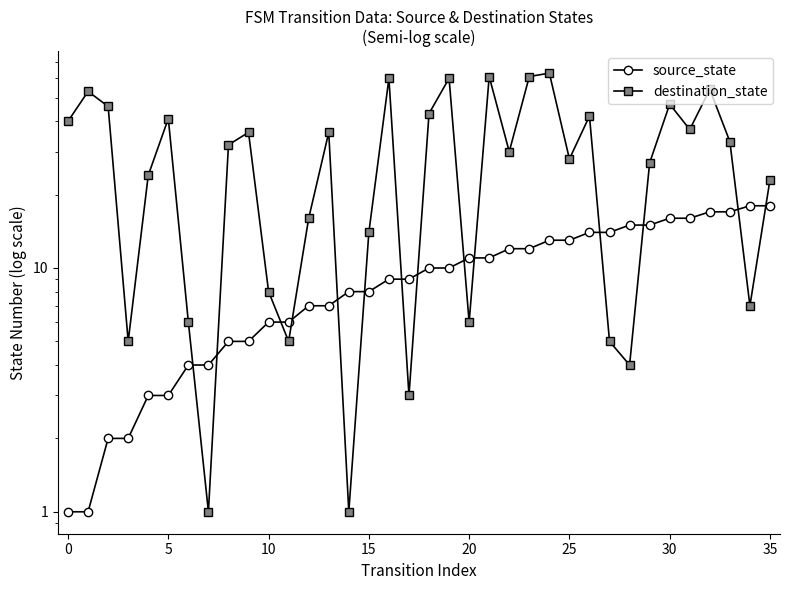

True or false: source_state has more than 2 interior local peaks.

False